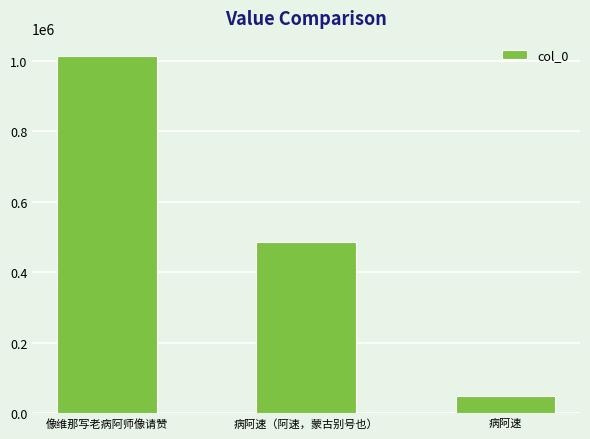

Which category has the highest value across all series?

像维那写老病阿师像请赞